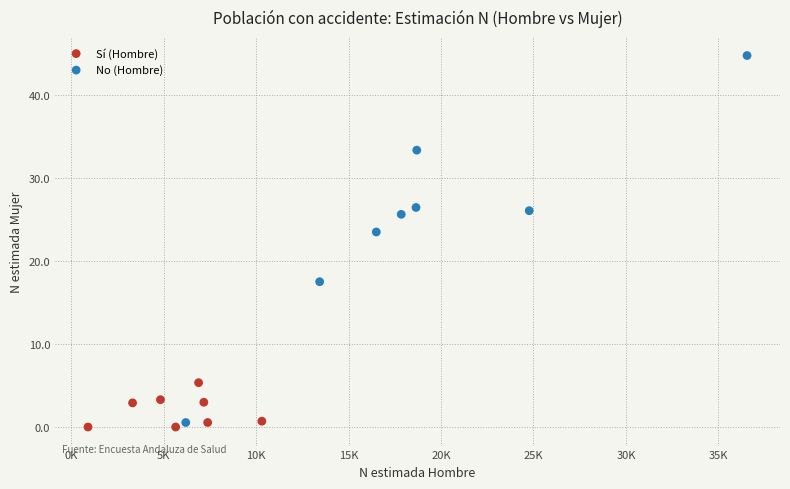

What are all the series names shown in the legend?

Sí (Hombre), No (Hombre)